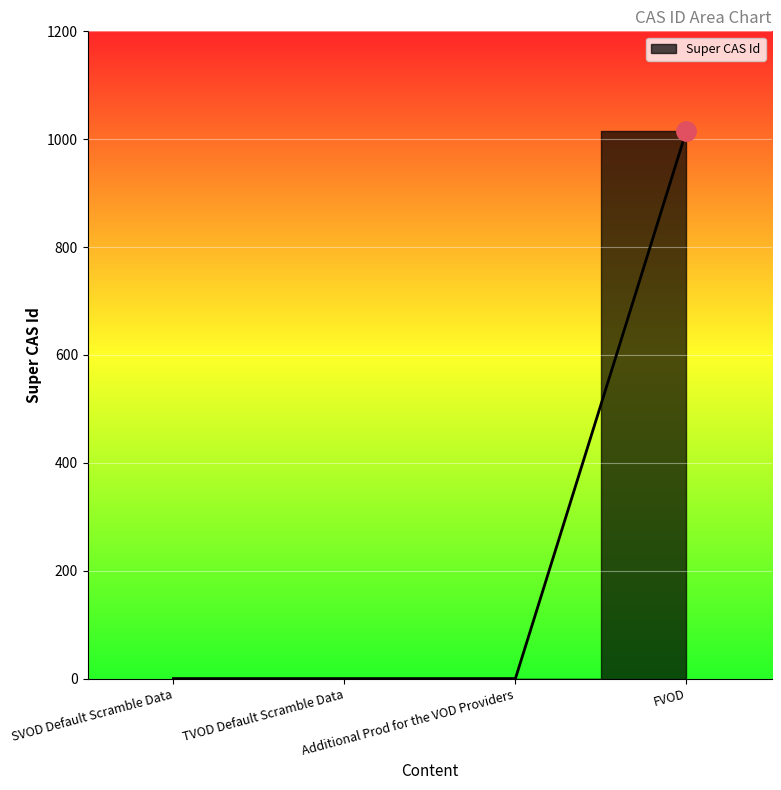

Reading left to right, extract all data points from this chart.

0	0	0	1016